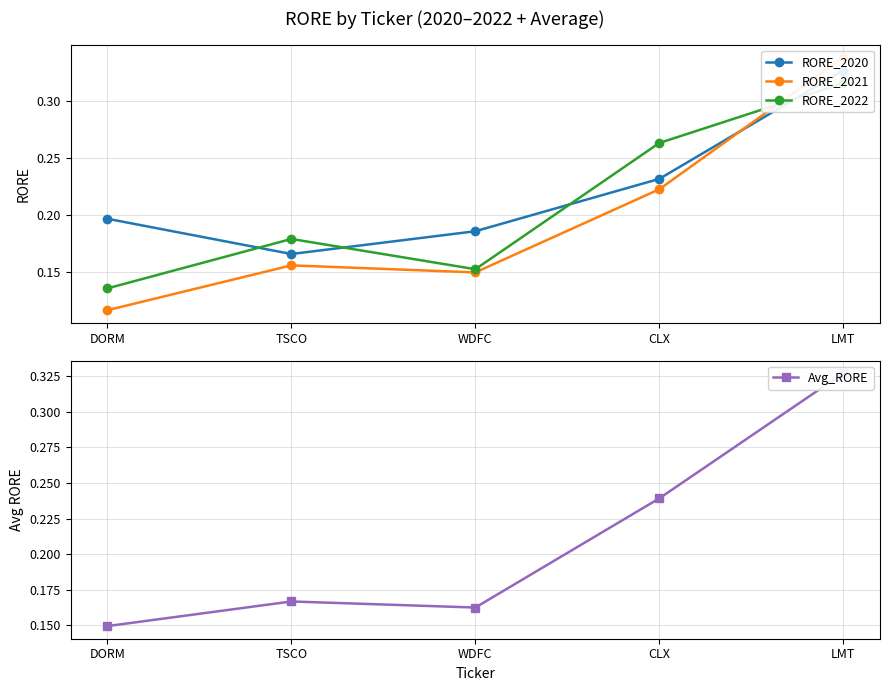

What is the difference between the maximum and minimum values in the RORE_2020 series?

0.2